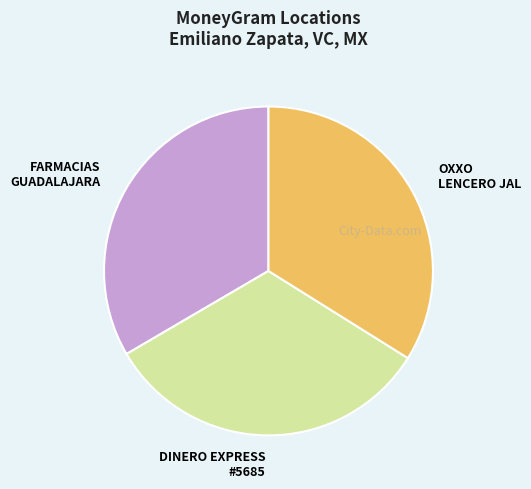

Do OXXO LENCERO JAL and FARMACIAS GUADALAJARA together represent more than half of the pie?

Yes